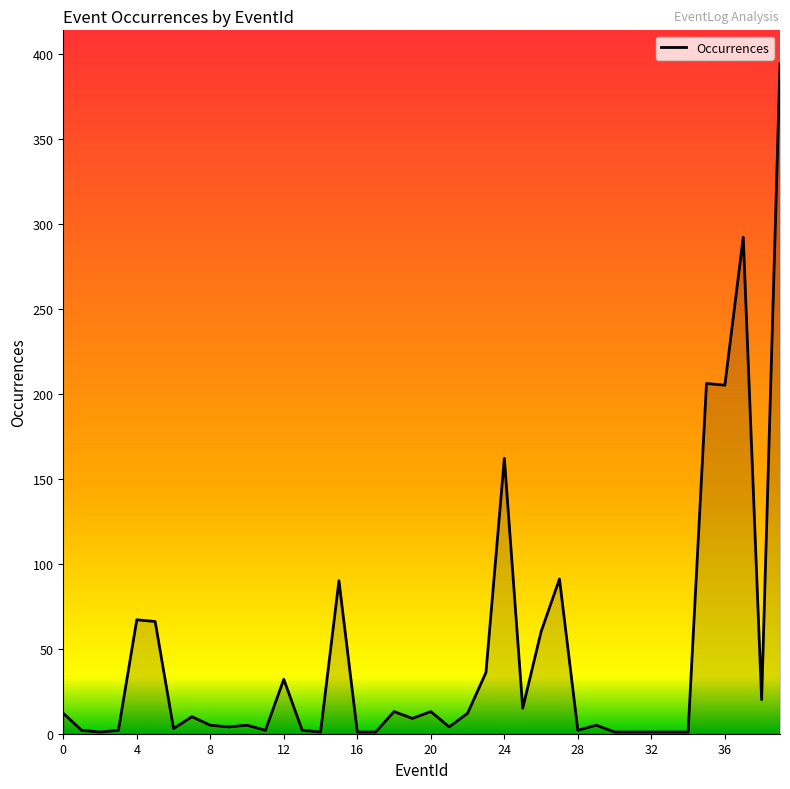

What is the maximum value shown in the chart?

394